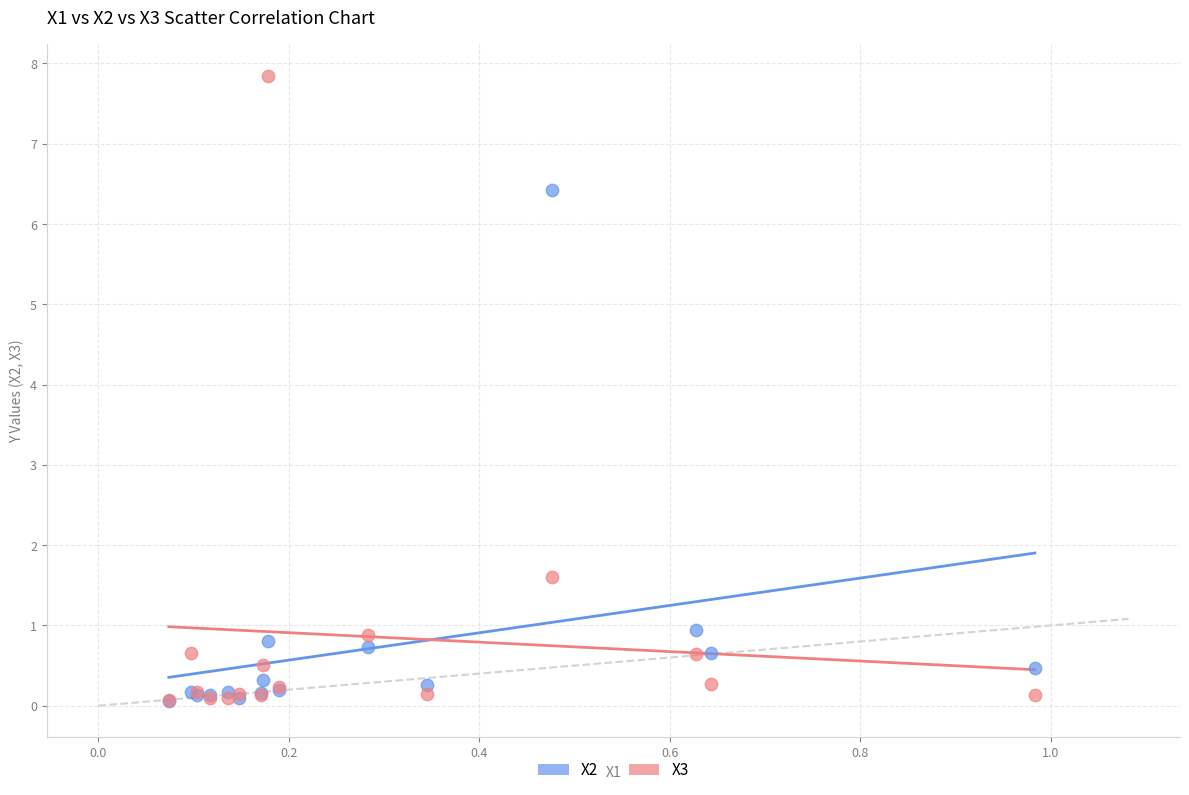

Across all series, what Y value is closest to 3?

1.6